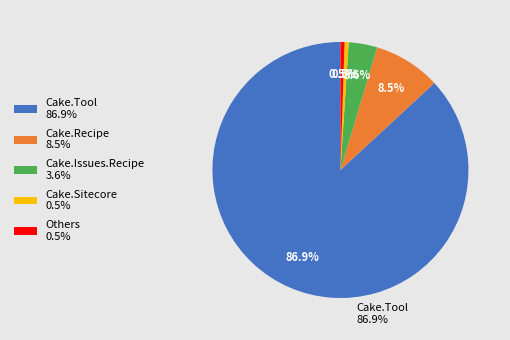

What is the majority slice?

Cake.Tool 86.9%